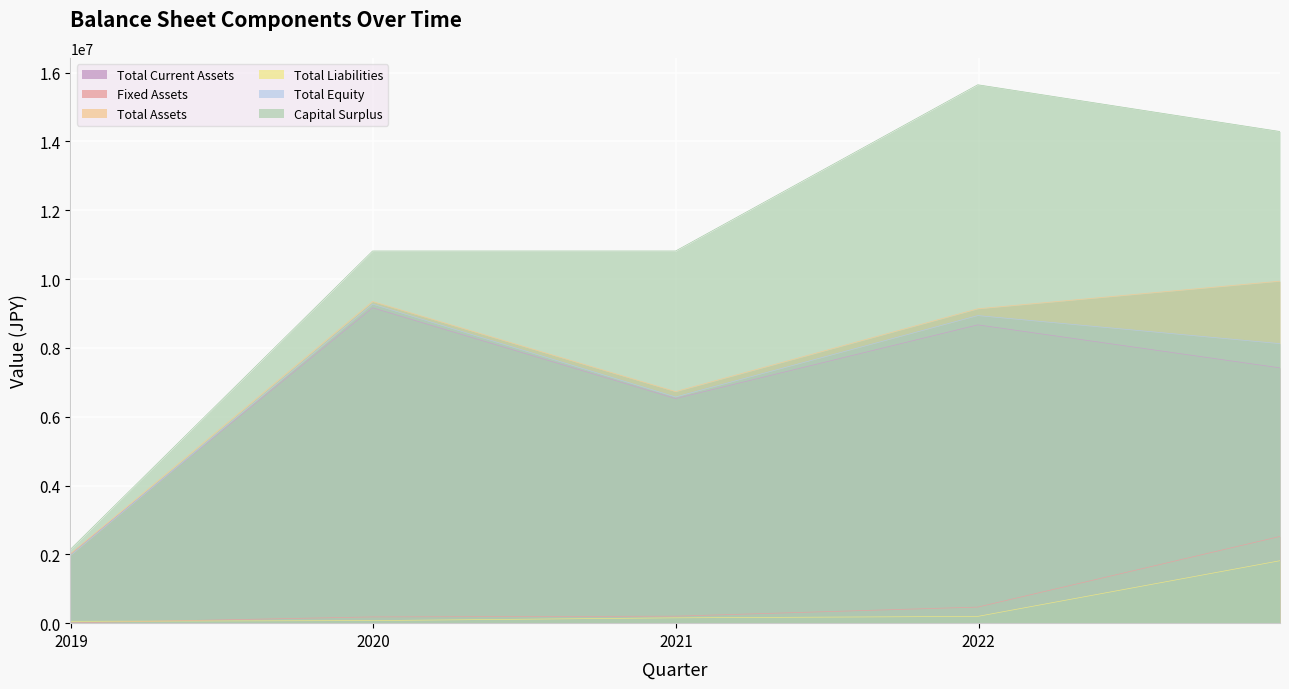

Reading left to right, extract all data points from this chart.

Total Current Assets: 2002976.0	3769019.1	5554684.9	7359973.5	9165262.0	8509202.0	7853142.0	7189872.5	6526603.0	7054816.2	7588898.4	8128849.7	8668801.0	8360675.3	8049125.9	7734153.0	7419180.0
Fixed Assets: 8955.0	51645.8	94811.0	138450.5	182090.0	187245.2	192400.3	197612.2	202824.0	268071.5	334044.0	400741.5	467439.0	973527.5	1485239.2	2002574.1	2519909.0
Total Assets: 2011932.0	3820665.7	5649496.4	7498424.2	9347352.0	8696447.4	8045542.8	7387485.4	6729428.0	7322888.5	7922943.0	8529591.5	9136240.0	9334203.0	9534365.6	9736727.8	9939090.0
Total Liabilities: 54122.0	59330.7	64597.2	69921.6	75246.0	95018.1	114790.2	134779.6	154769.0	165132.6	175611.3	186205.1	196799.0	595718.9	999071.3	1406856.2	1814641.0
Total Equity: 1957810.0	3761335.0	5584899.2	7428502.6	9272106.0	8601149.6	7930193.1	7251863.6	6573534.0	7156630.7	7746206.2	8342260.6	8938315.0	8737286.8	8534025.0	8328529.5	8123034.0
Capital Surplus: 2146200.0	4284040.5	6445634.8	8630982.9	10816331.0	10816331.2	10816331.5	10816331.7	10816332.0	12007327.9	13211557.1	14429019.5	15646482.0	15311537.8	14972871.9	14630484.5	14288097.0